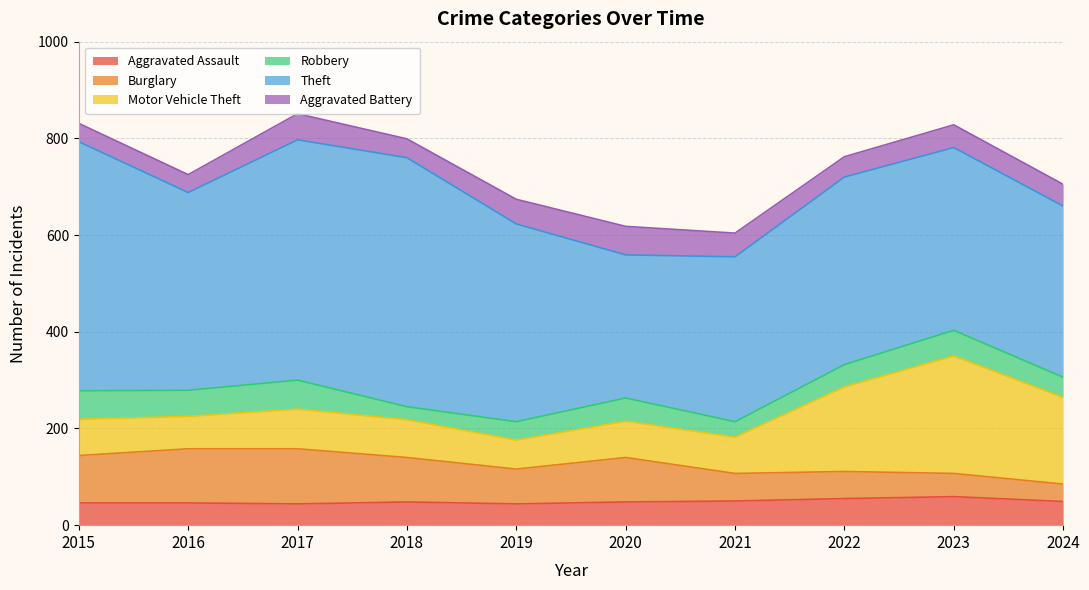

Where is Aggravated Battery nearest to the value 48?

2021